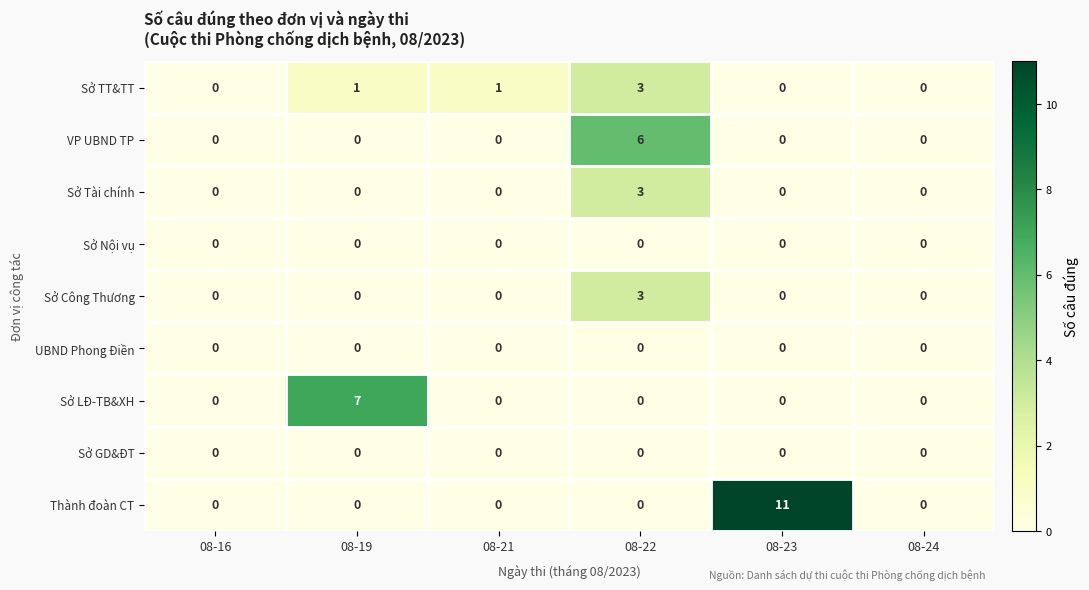

At which label does Sở TT&TT reach its peak?

08-22